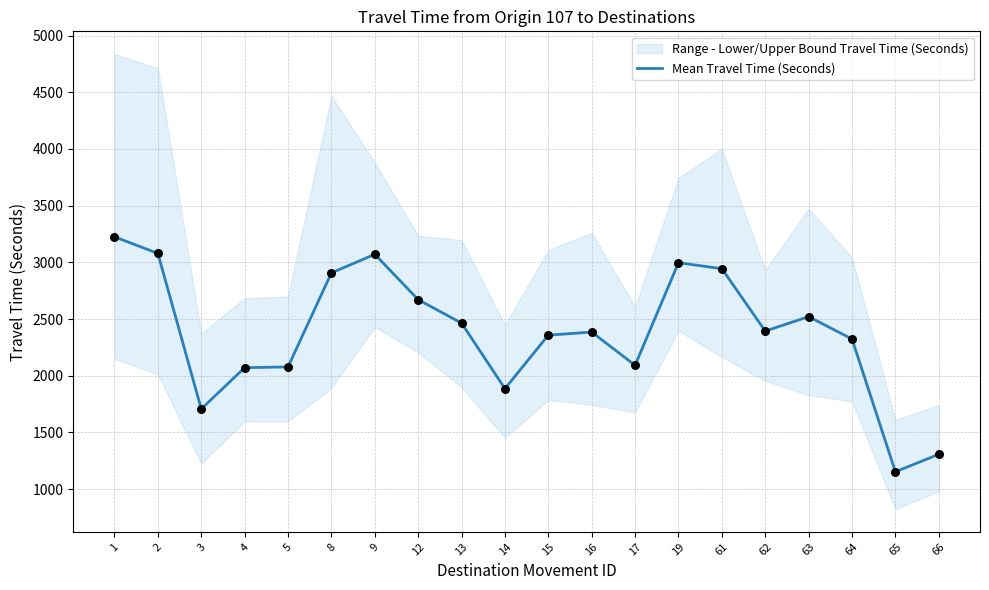

What is the change in value from 2 to 12?

-408